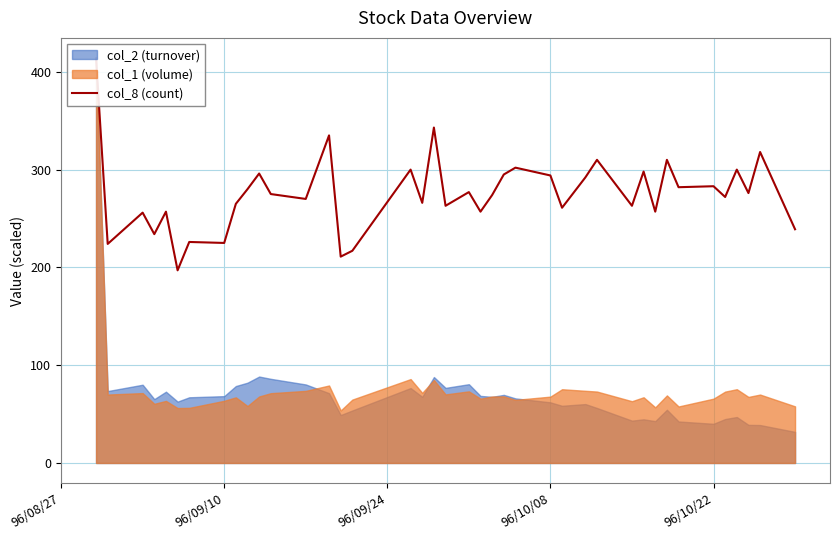

Reading left to right, extract all data points from this chart.

414	224	256	234	257	197	226	225	265	280	296	275	270	335	211	217	300	266	343	263	277	257	274	295	302	294	261	292	310	263	298	257	310	282	283	272	300	276	318	239